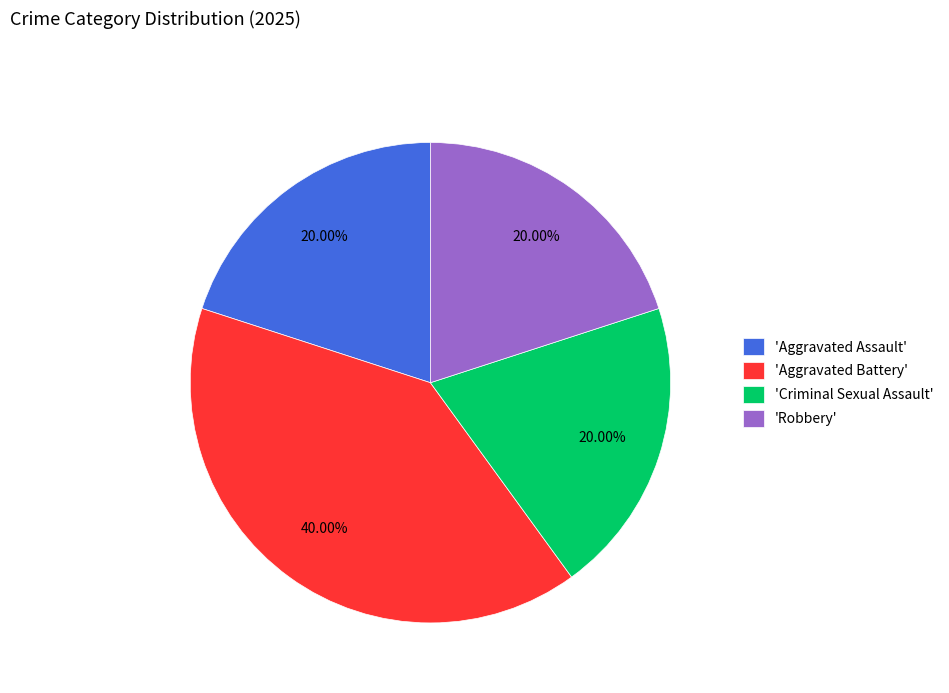

Does 'Robbery' represent more than half of the total?

No